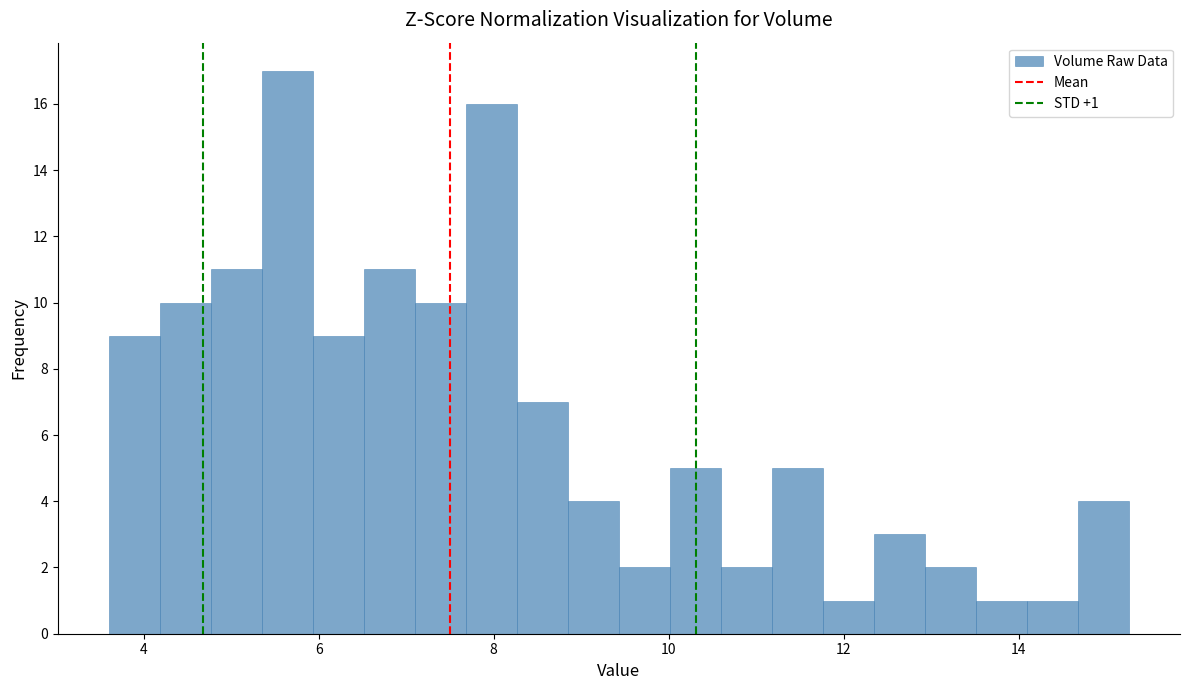

Around what value on the x-axis is the tallest bar? Give the approximate position of its centre, as read against the axis.

5.6